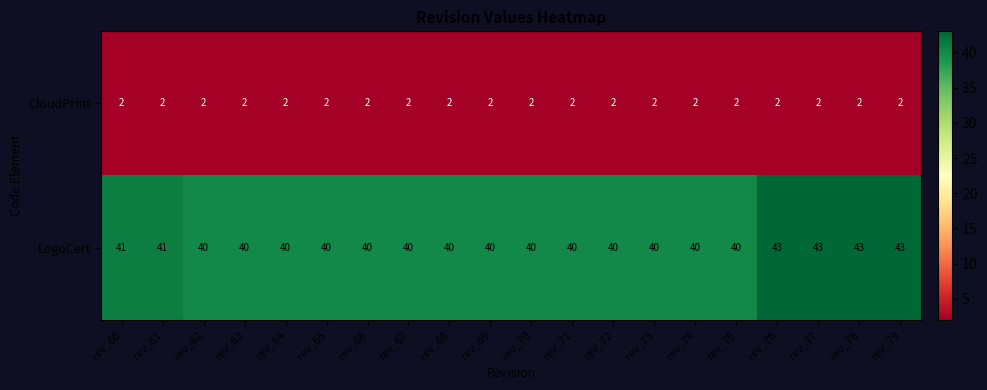

What is the total value across all series at rev_60?

43